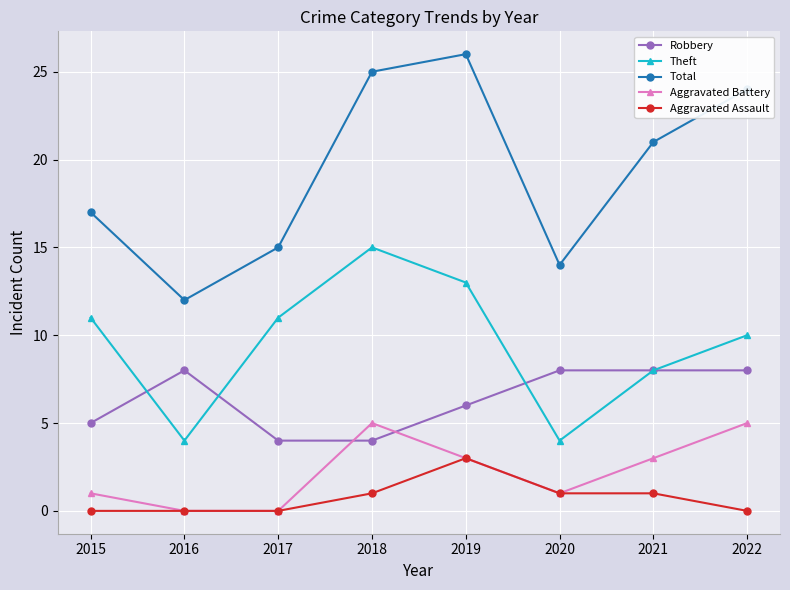

List the series in order of their peak value, lowest first.

Aggravated Assault, Aggravated Battery, Robbery, Theft, Total